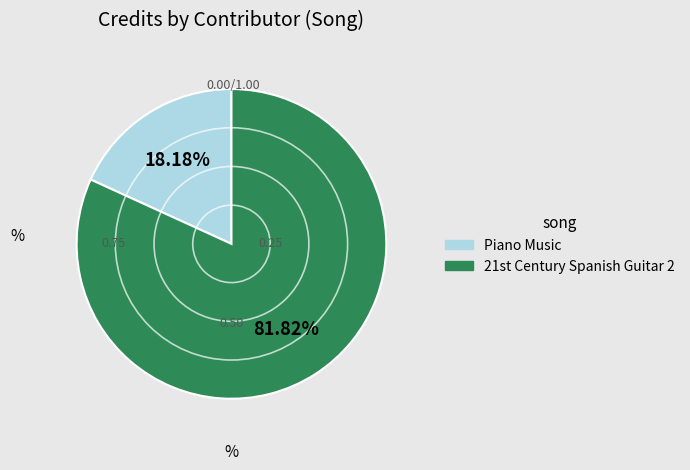

Is there a majority slice in this chart?

Yes